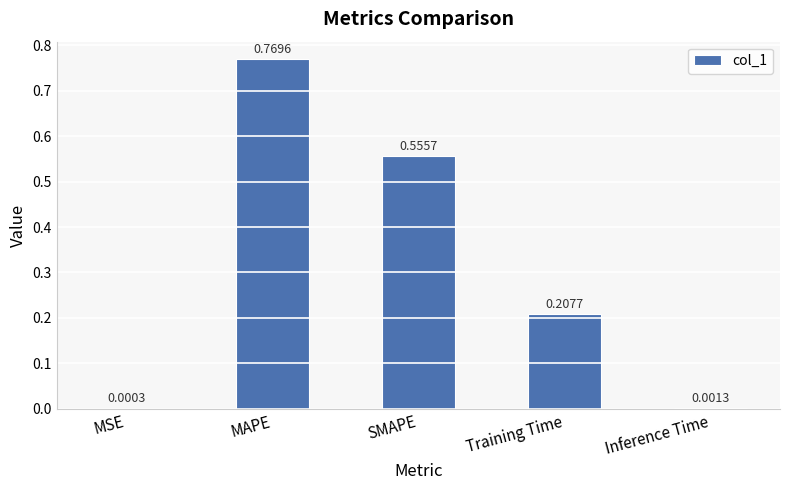

The chart shows a value of 0.3 at Training Time. True or false?

False